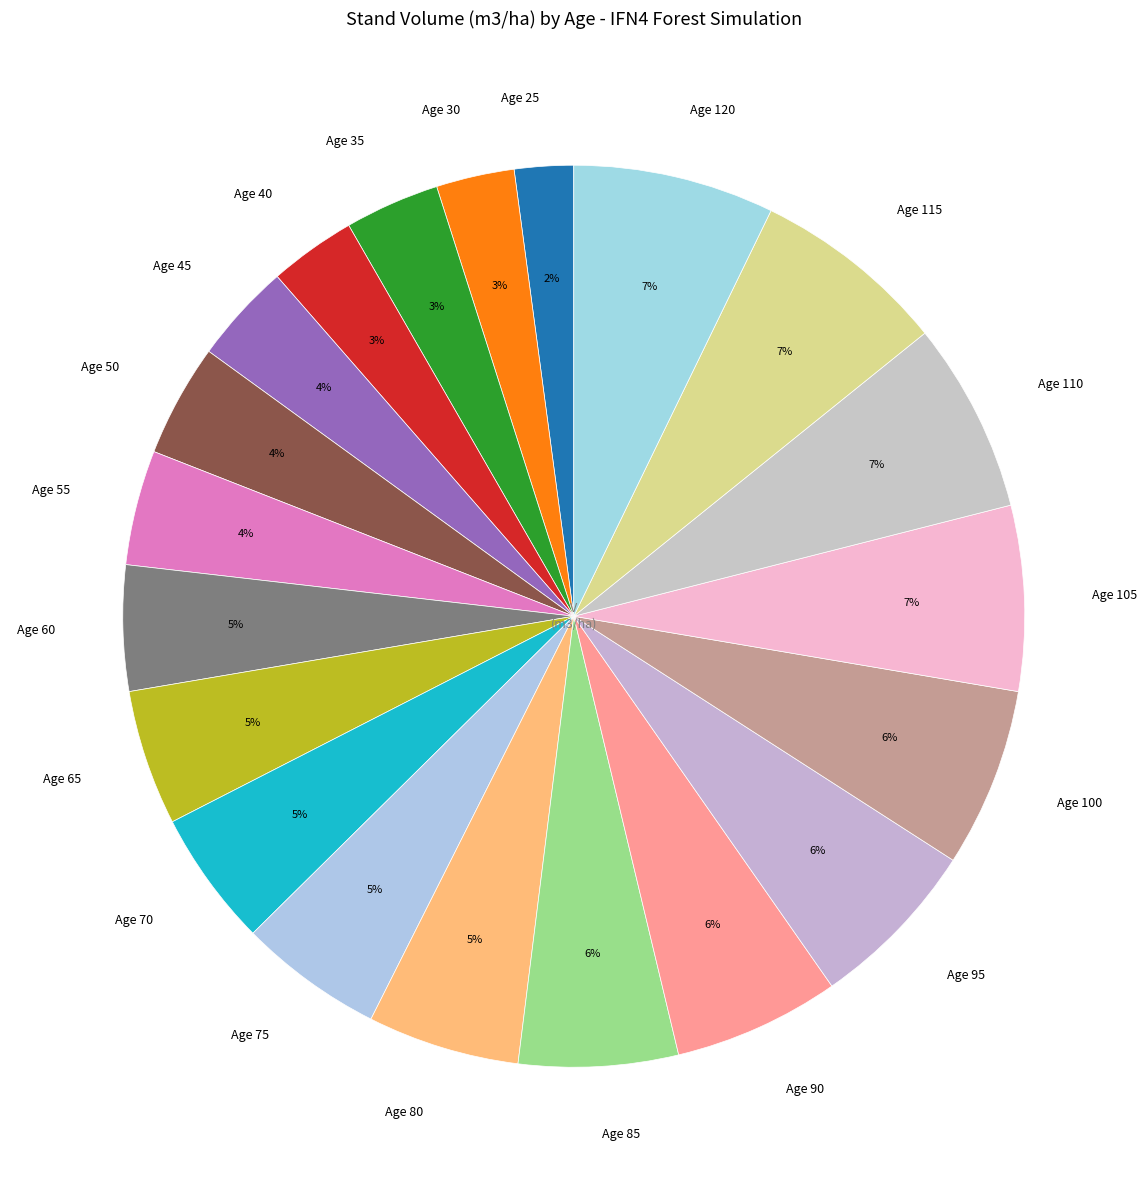

Between Age 90 and Age 110, which is larger?

Age 110